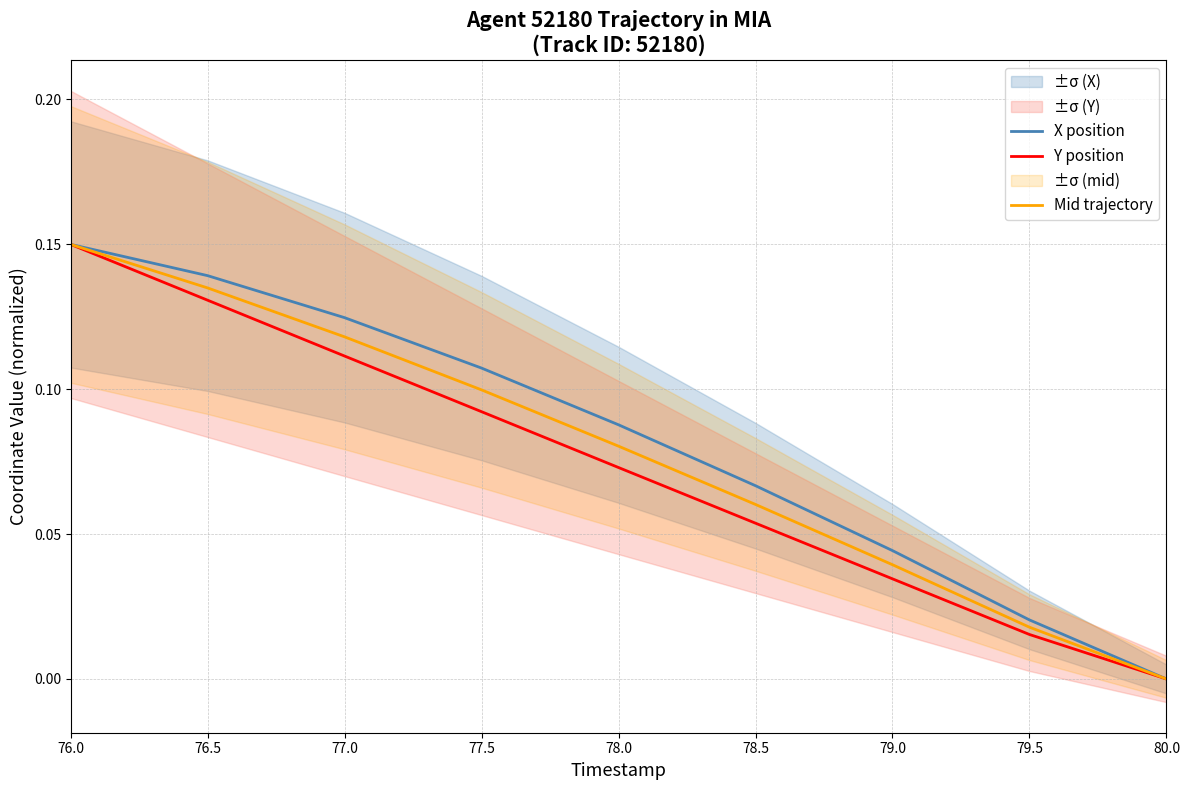

The Mid trajectory series shows 0.0 at 79.0. True or false?

True